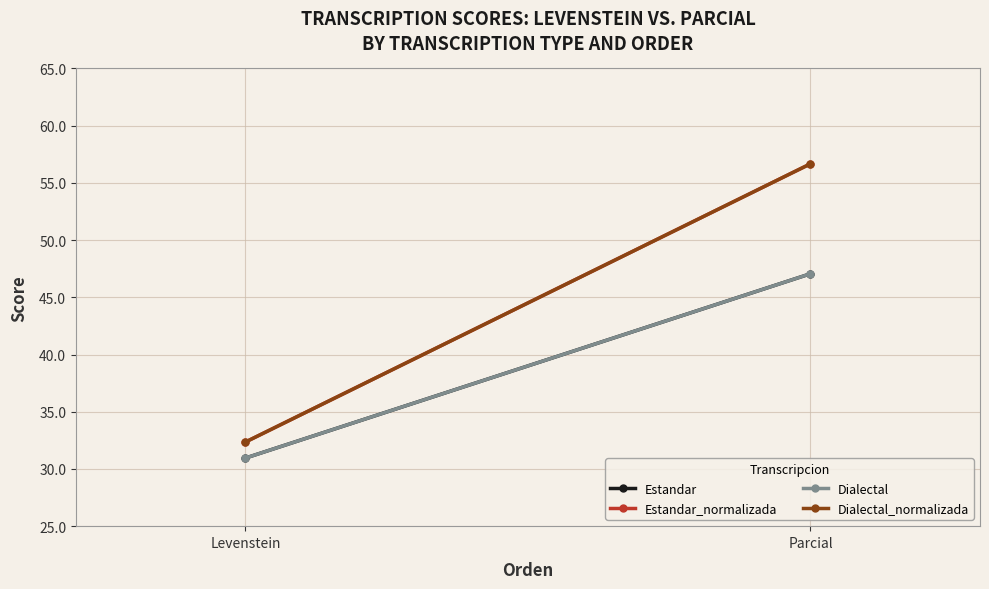

List the labels in order of Dialectal_normalizada value, largest first.

Parcial, Levenstein